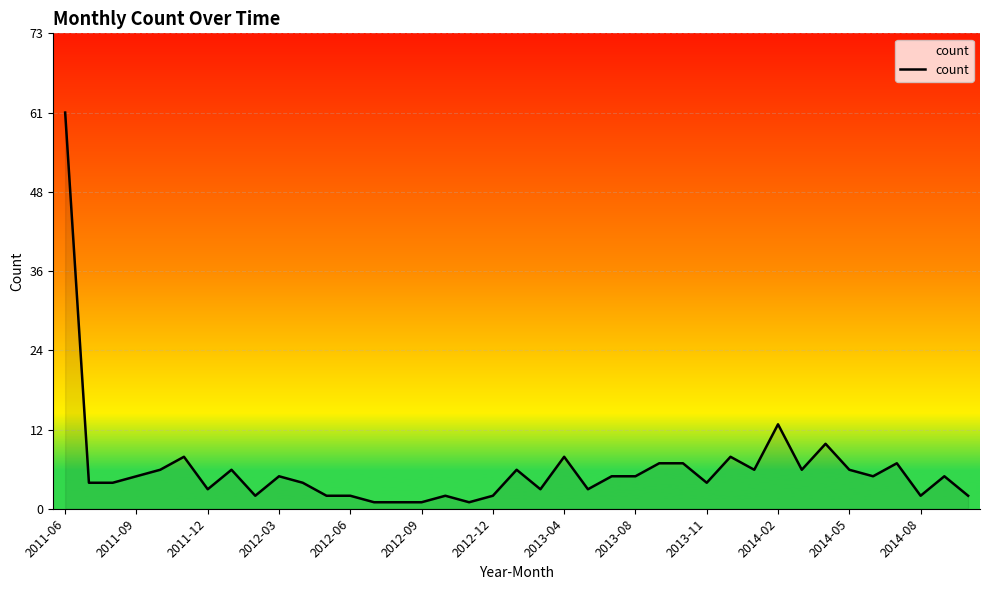

What is the average value?

6